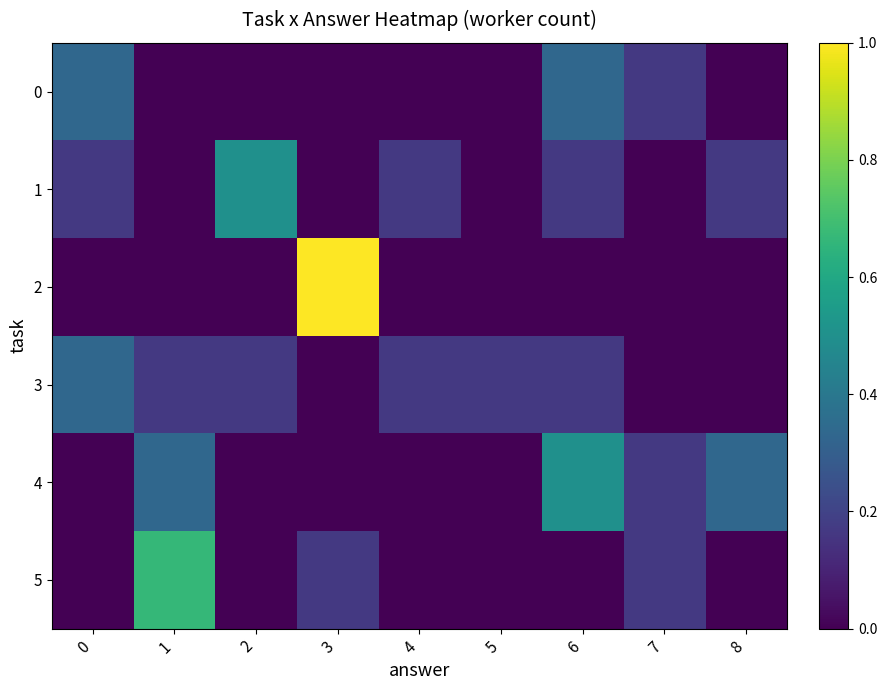

Between 7 and 4, which is larger?

7